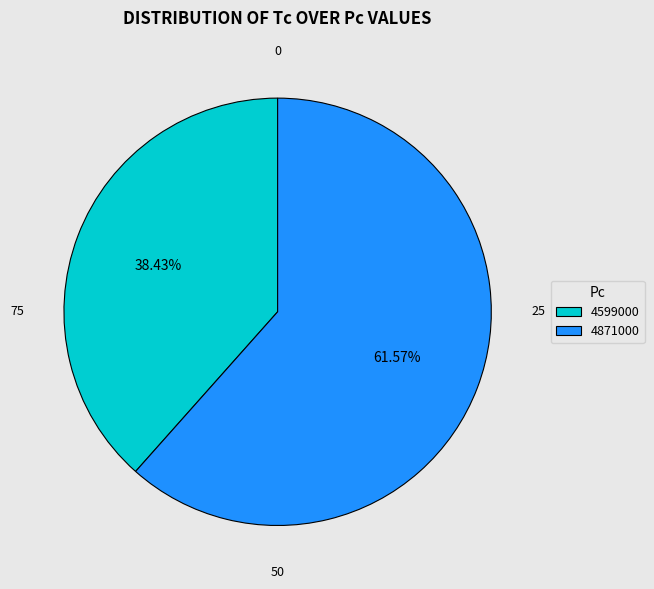

What percentage is the 4599000 slice, to the nearest percent?

38%